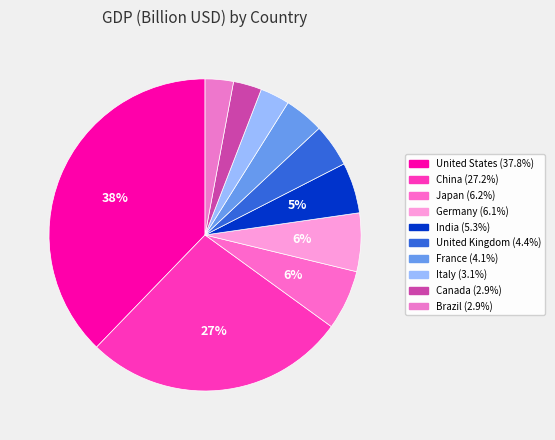

Count the number of slices in the pie.

10